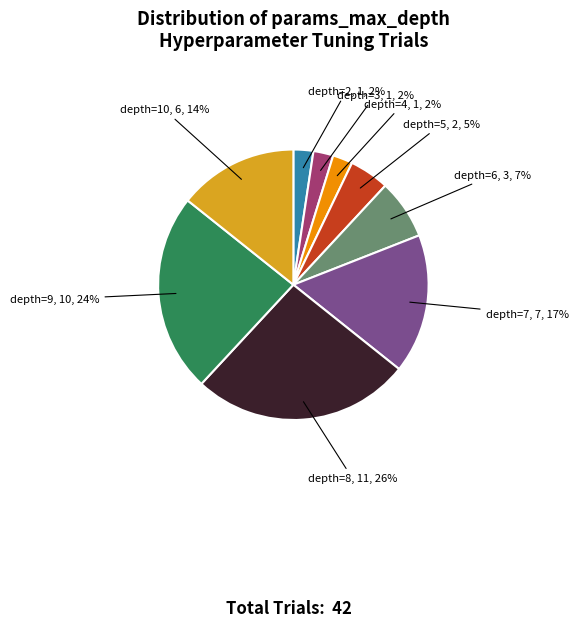

What percentage is the depth=5 slice, to the nearest percent?

5%